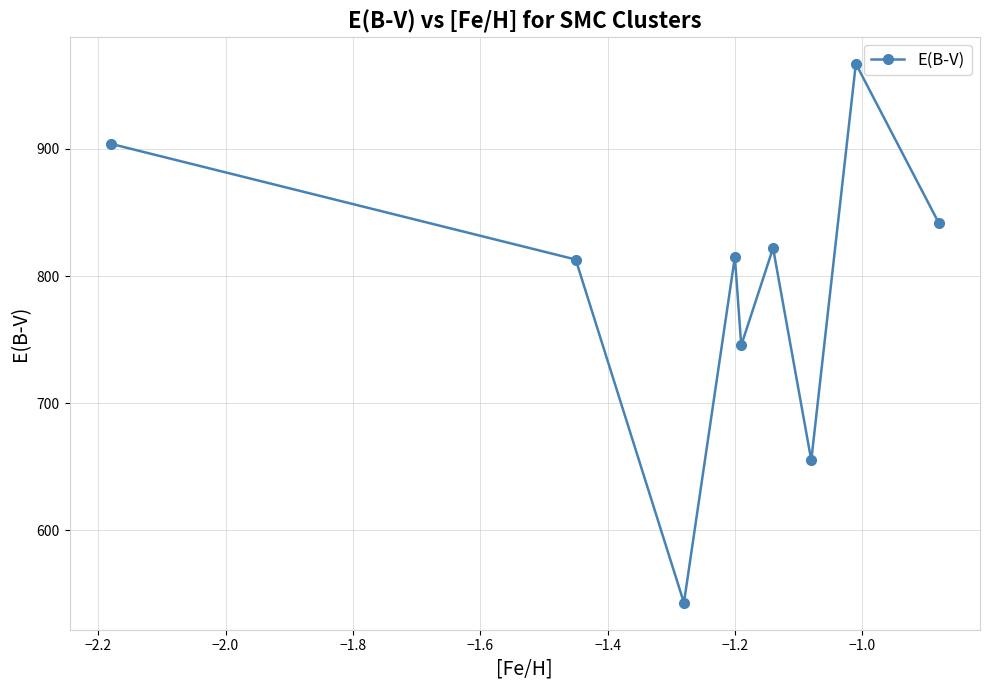

What is the difference between the maximum and second lowest values?

312.0